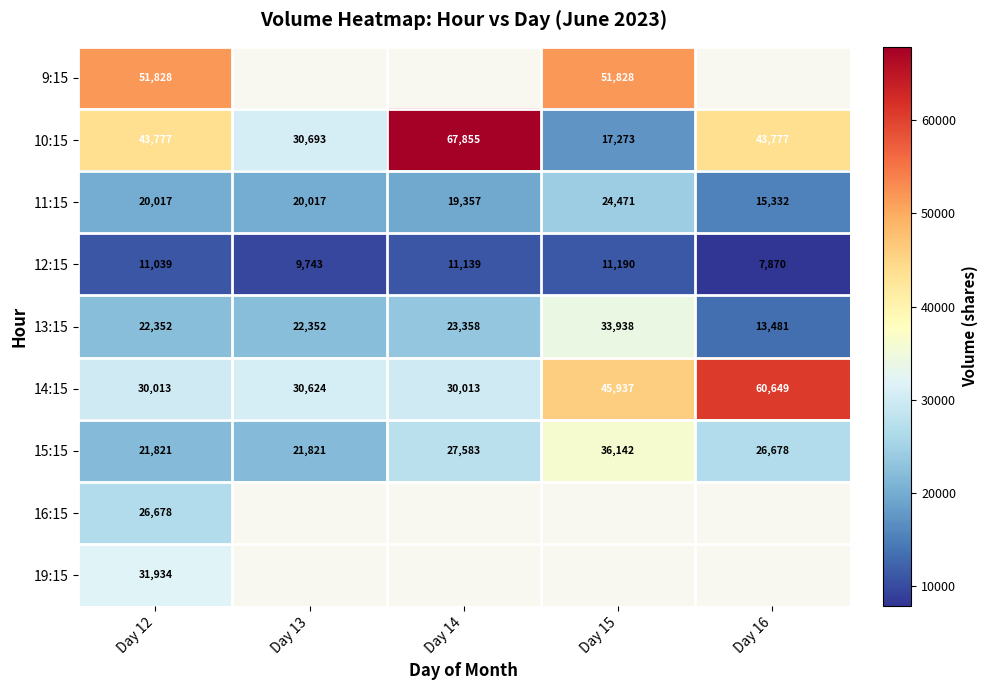

Read the 12:15 value at Day 15, to the nearest 50.

11200